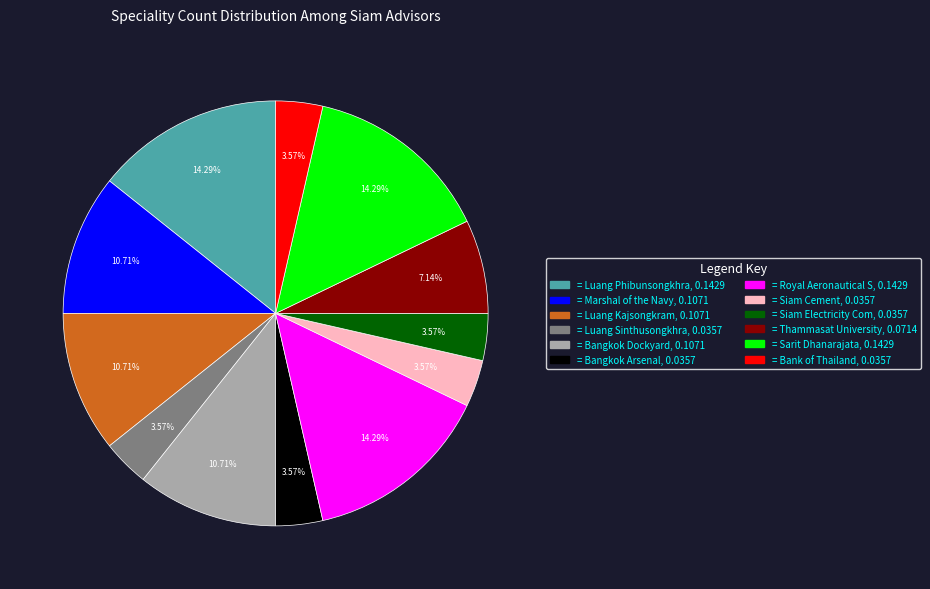

How many slices are in this pie chart?

12